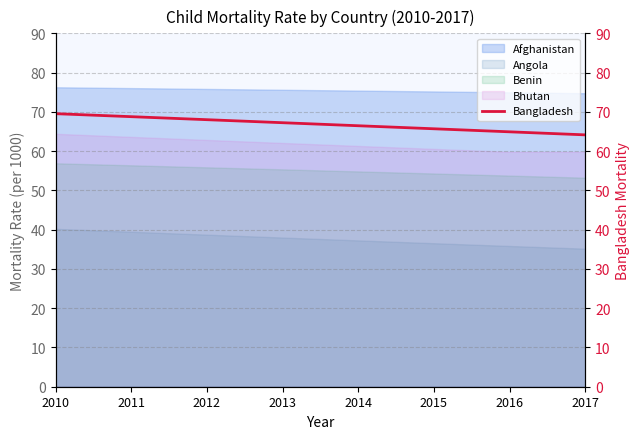

Read the value at 2014.

66.5